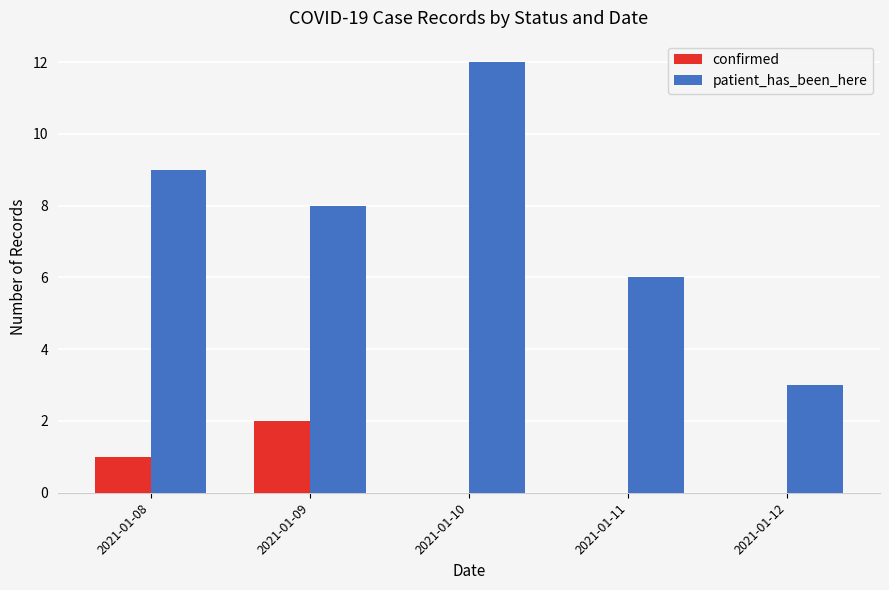

The patient_has_been_here series shows 4 at 2021-01-12. True or false?

False